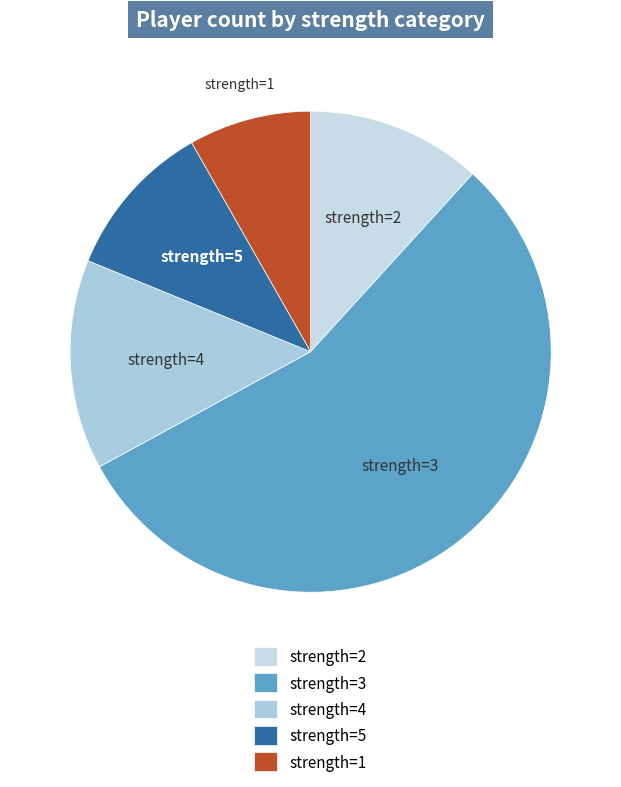

How many slices are in this pie chart?

5